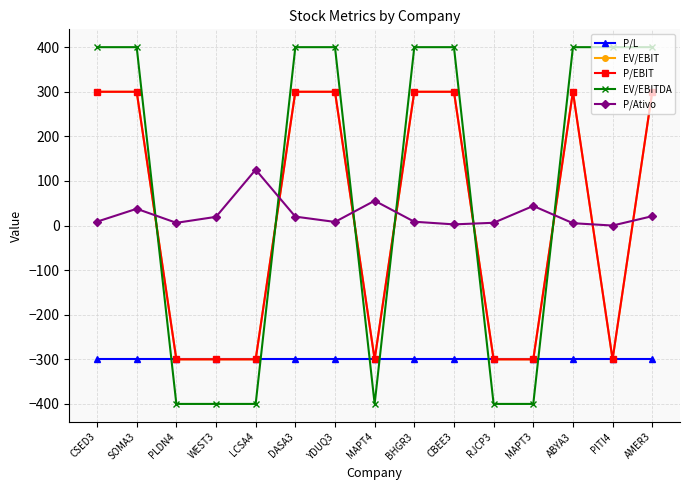

Which category has the highest value across all series?

CSED3